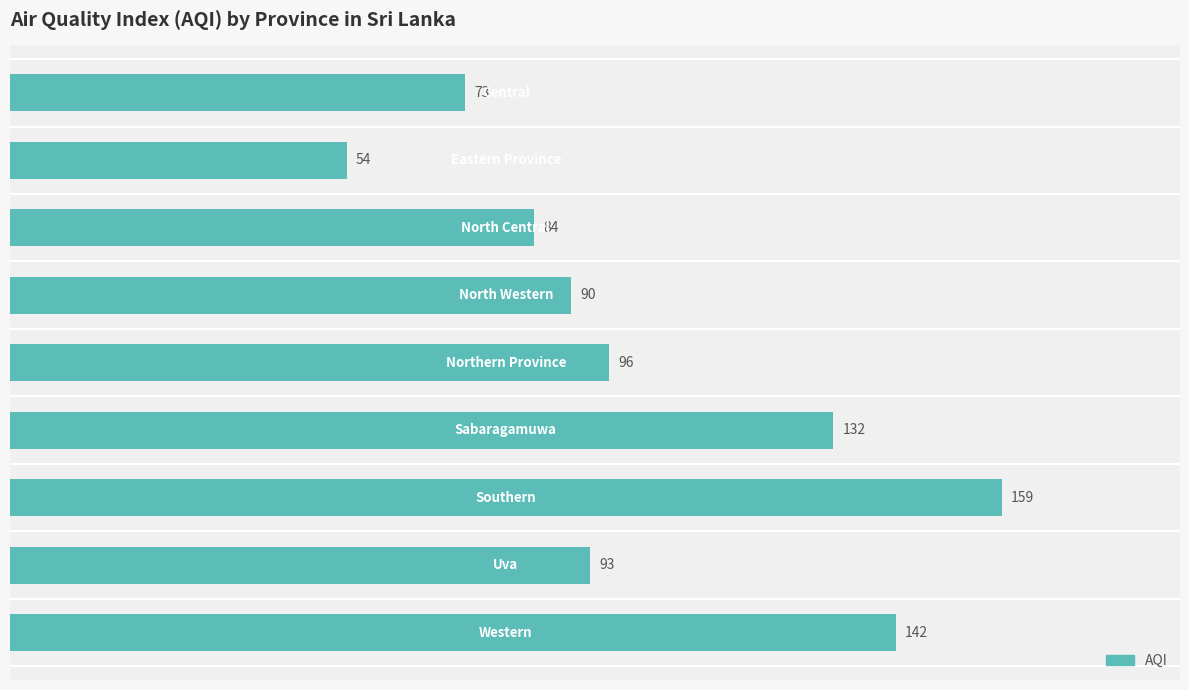

What is the average value?

103